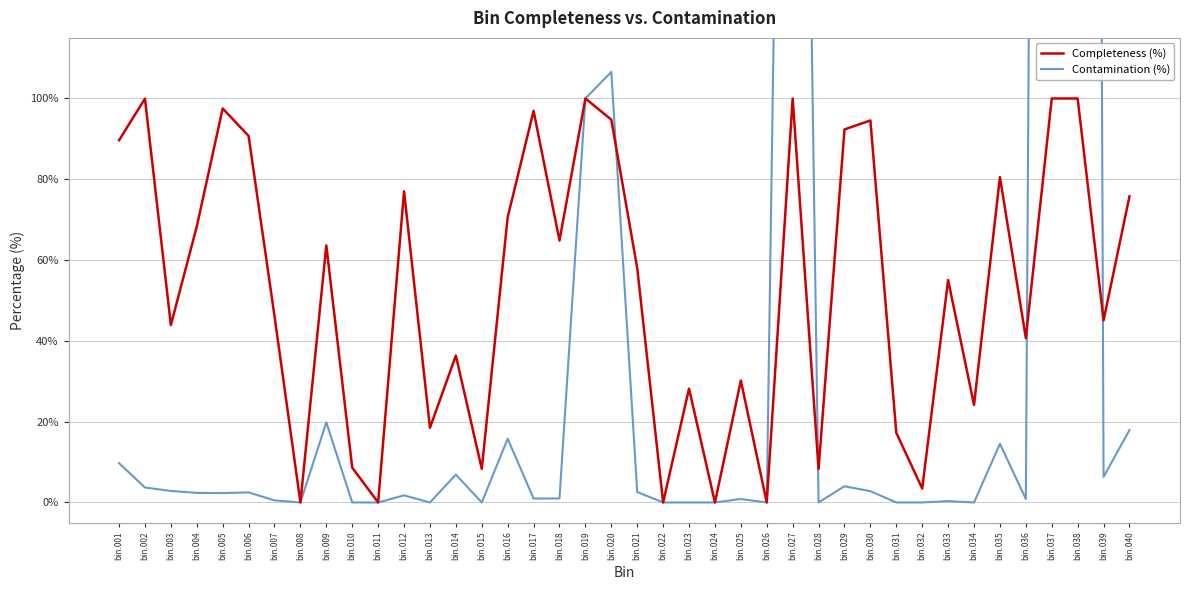

Count the number of data series in this chart.

2